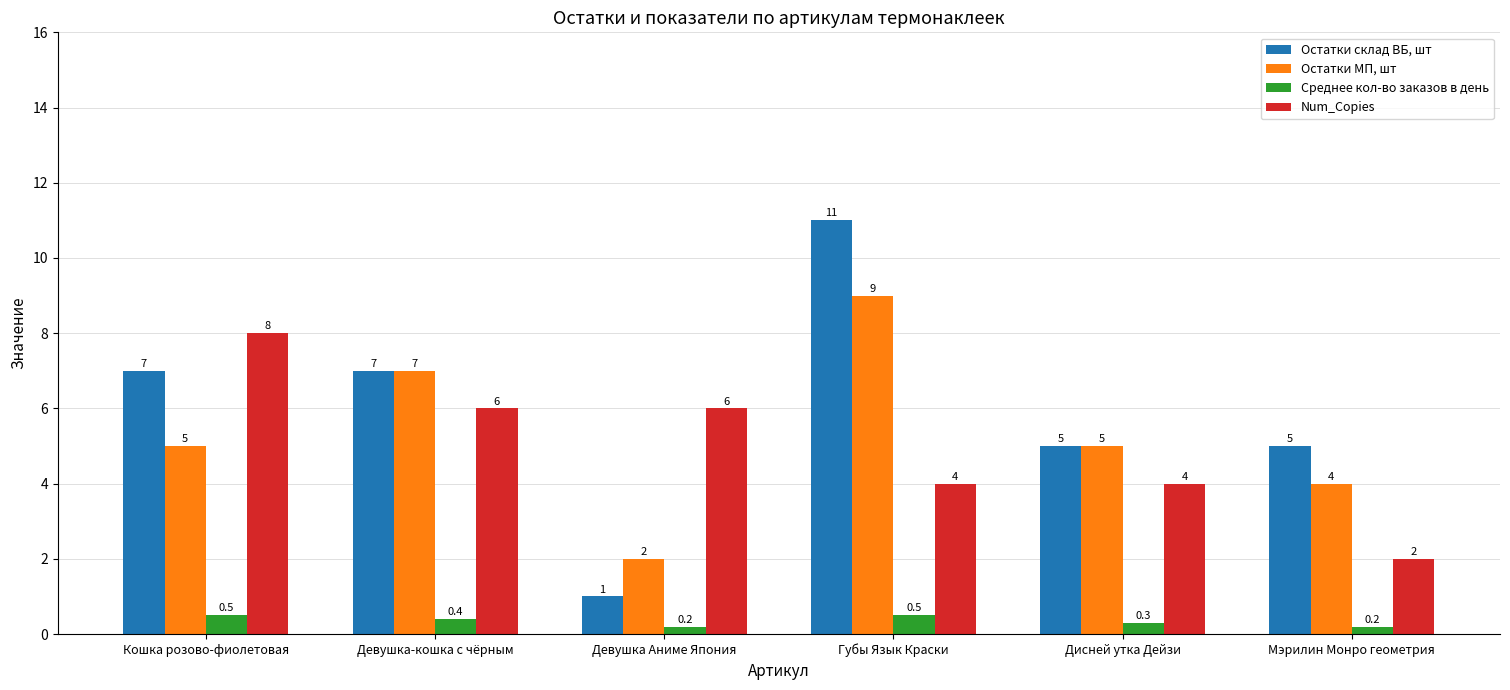

Reading left to right, extract all data points from this chart.

Остатки склад ВБ, шт: 7.0	7.0	1.0	11.0	5.0	5.0
Остатки МП, шт: 5.0	7.0	2.0	9.0	5.0	4.0
Среднее кол-во заказов в день: 0.5	0.4	0.2	0.5	0.3	0.2
Num_Copies: 8.0	6.0	6.0	4.0	4.0	2.0